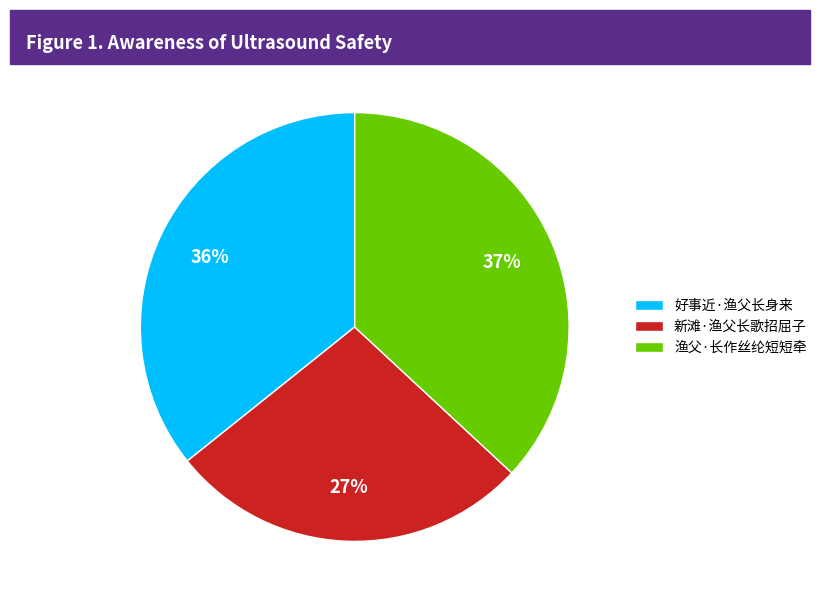

To the nearest percent, what percentage of the pie is 好事近·渔父长身来?

36%